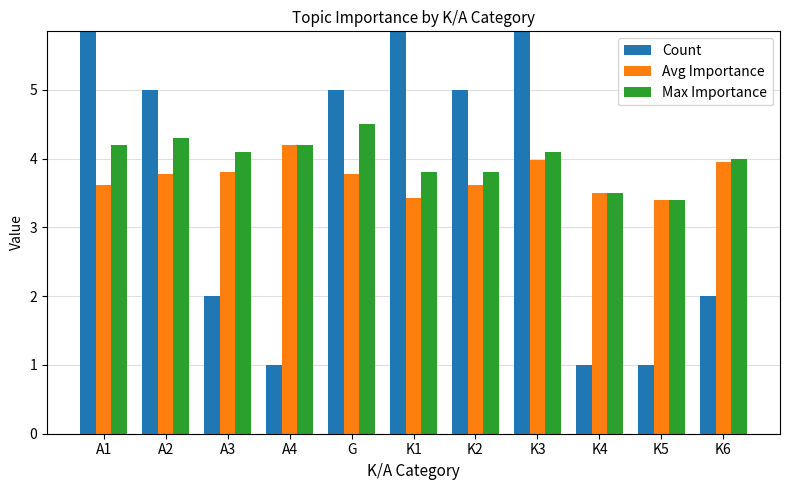

Rank the categories by Max Importance value from highest to lowest.

G, A2, A1, A4, A3, K3, K6, K1, K2, K4, K5